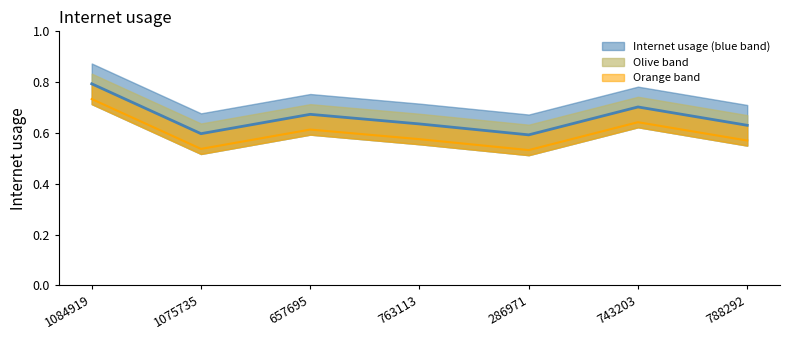

Reading left to right, extract all data points from this chart.

1084919=0.8	1075735=0.6	657695=0.7	763113=0.6	286971=0.6	743203=0.7	788292=0.6